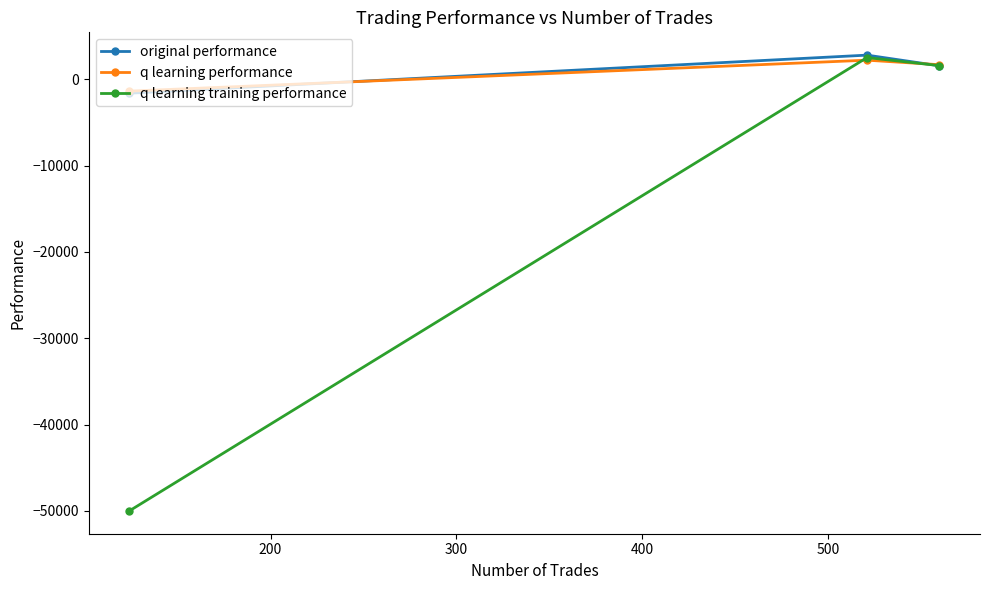

What is the difference between the maximum and second lowest values in the q learning performance series?

527.4